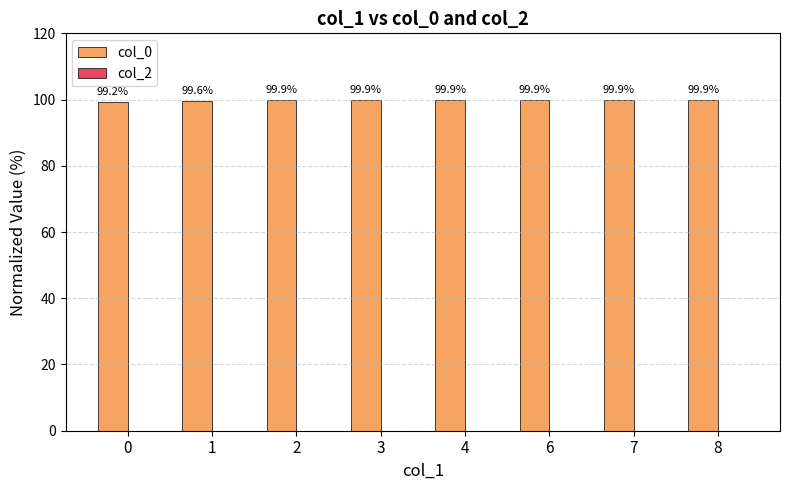

Approximately how many times larger is the value at 2 compared to 1?

1.0